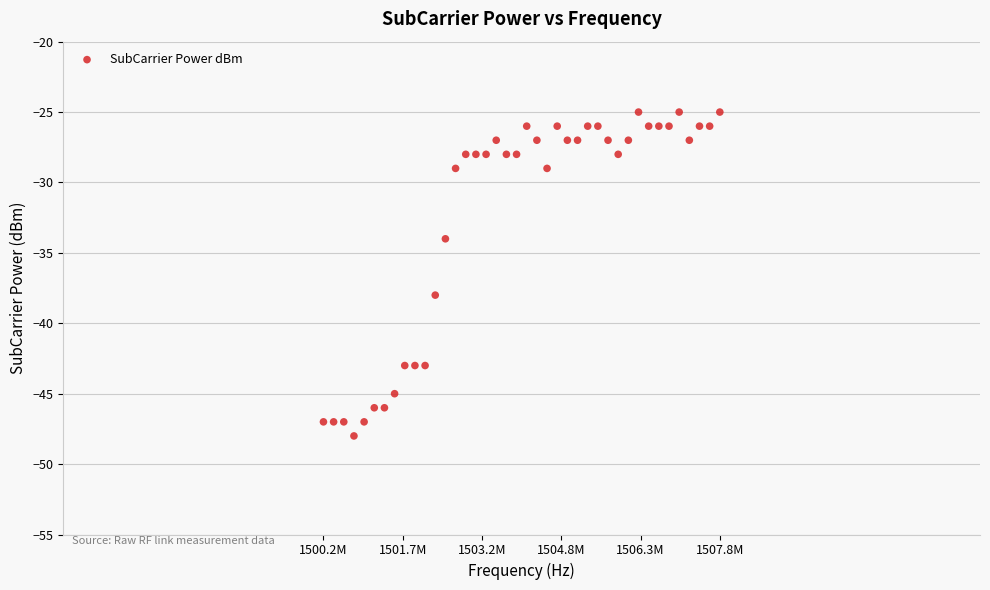

What is the range of Y values (max minus min)?

23